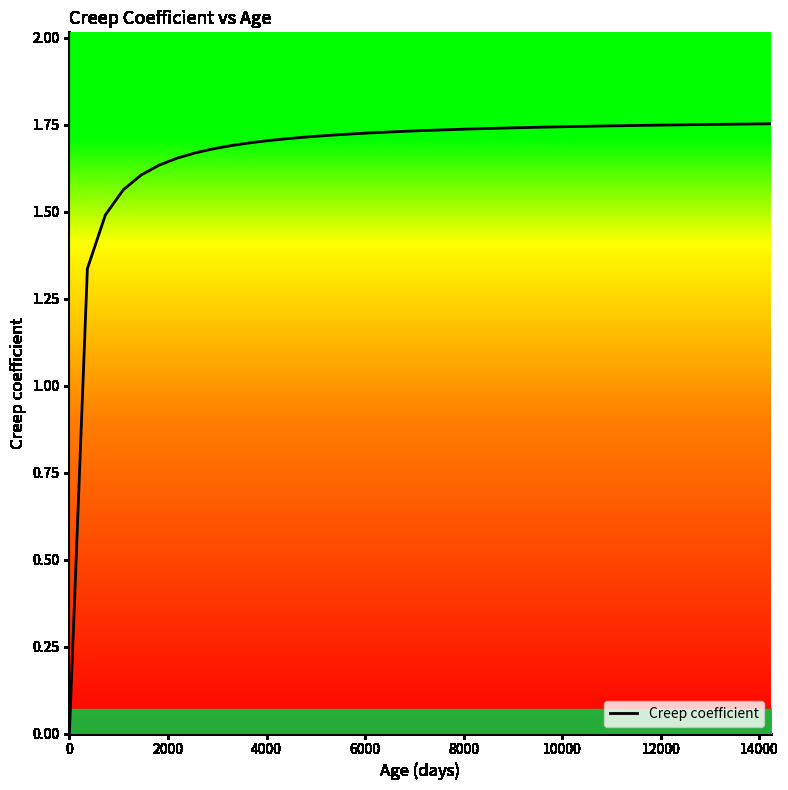

Does the chart display data point markers on the line(s)?

No